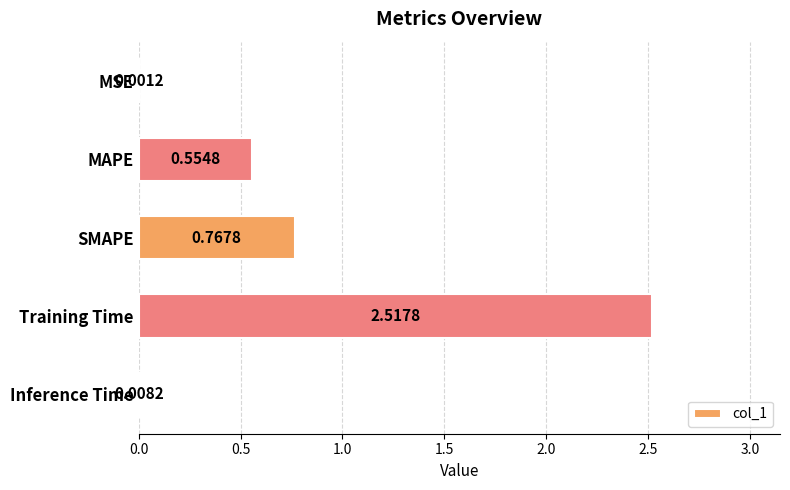

What is the change in value from Training Time to Inference Time?

-2.5